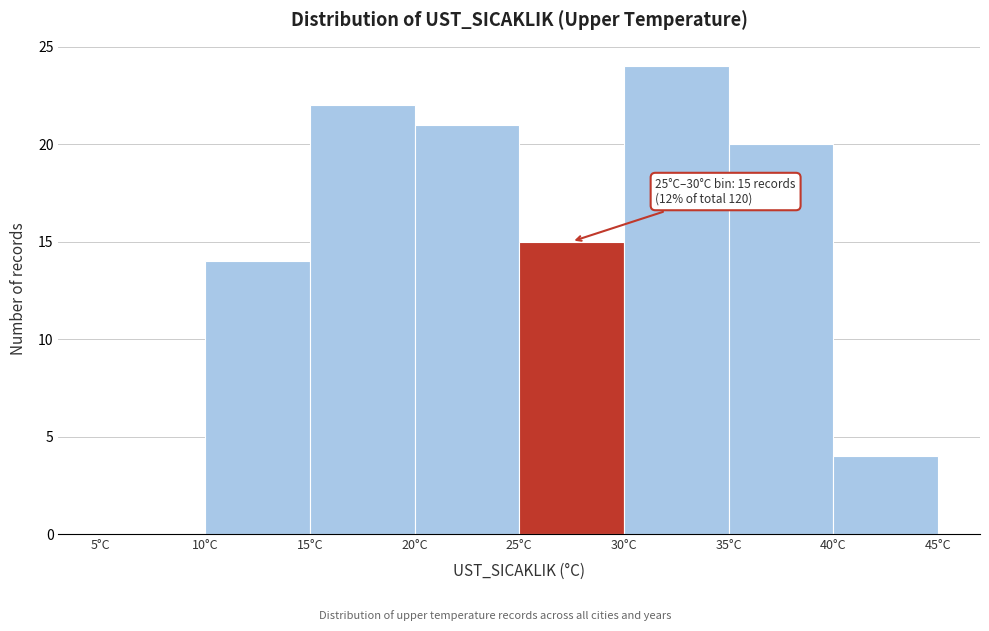

Which range on the x-axis has the tallest bar?

30 to 35